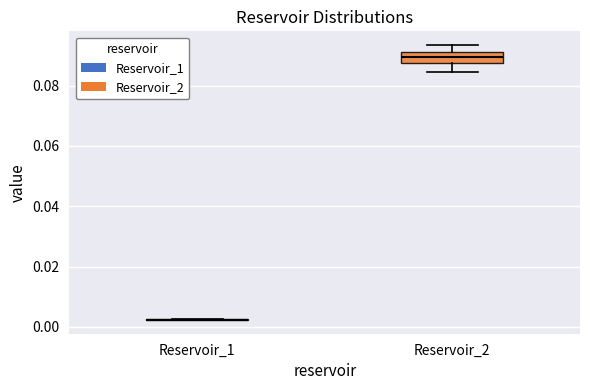

Reading left to right, read every box against the y-axis: the position of its median line, the range the box covers, and the ends of its whiskers. The values are not printed on the chart, so give them approximately, as read against the axis.

Reservoir_1: box collapsed to a line at 0.002, whiskers 0.002 to 0.002
Reservoir_2: median 0.090, box 0.088 to 0.092, whiskers 0.084 to 0.094